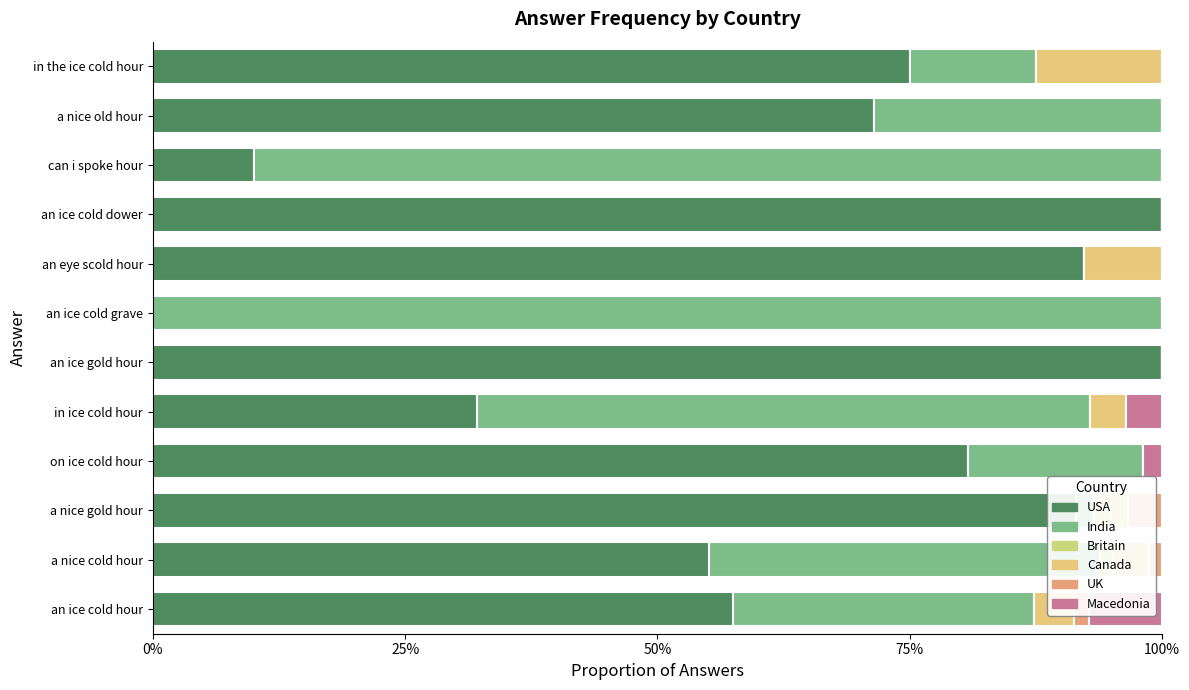

The value of UK at an eye scold hour is 0.0. True or false?

True